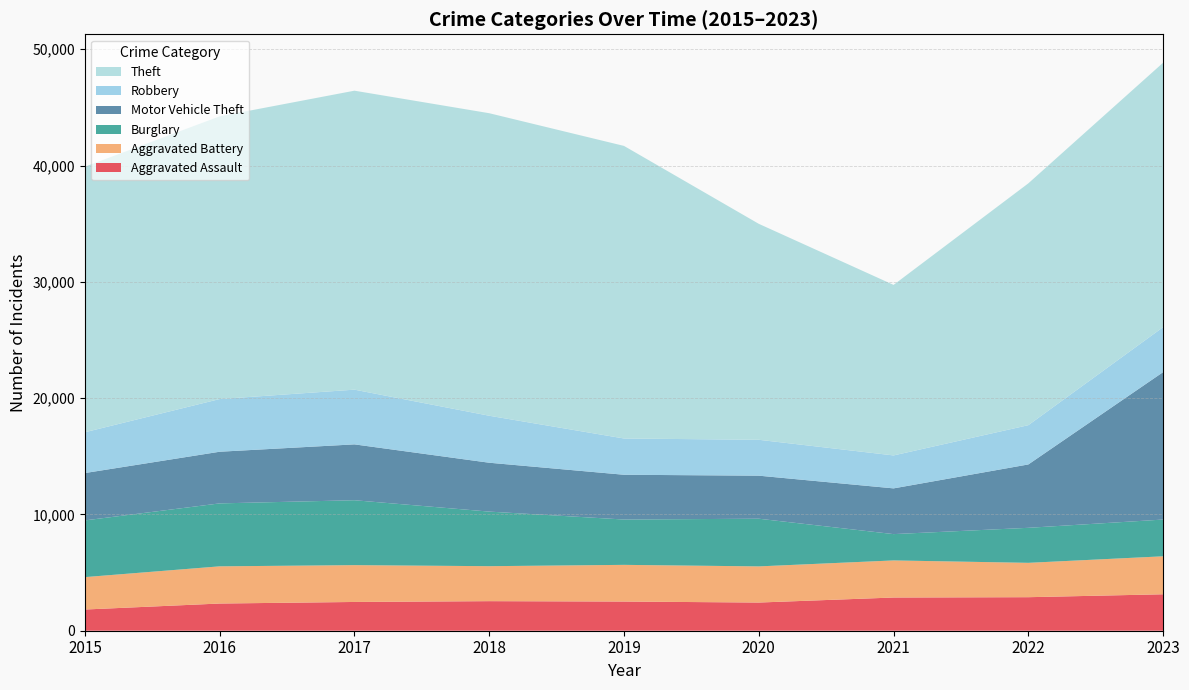

Reading right to left, transcribe all the data shown in this chart.

Aggravated Assault: 3133	2883	2855	2423	2509	2542	2473	2338	1823
Aggravated Battery: 3266	2954	3189	3108	3154	3007	3166	3198	2786
Burglary: 3160	3011	2263	4100	3898	4693	5581	5412	4876
Motor Vehicle Theft: 12676	5449	3932	3700	3849	4202	4803	4442	4072
Robbery: 3865	3376	2833	3086	3118	4040	4704	4529	3508
Theft: 22739	20794	14663	18568	25156	26012	25706	24309	22833